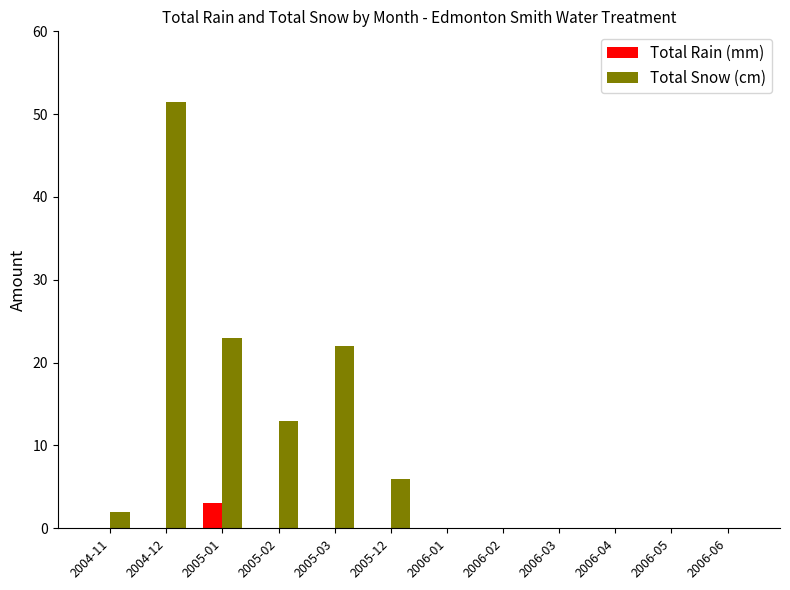

What is the greatest value displayed?

51.5